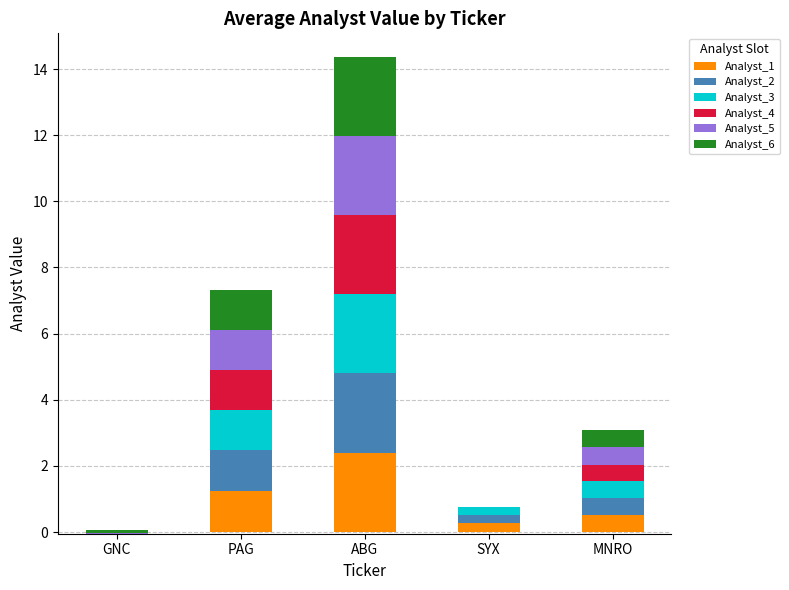

Which series has the largest range (max minus min)?

Analyst_1